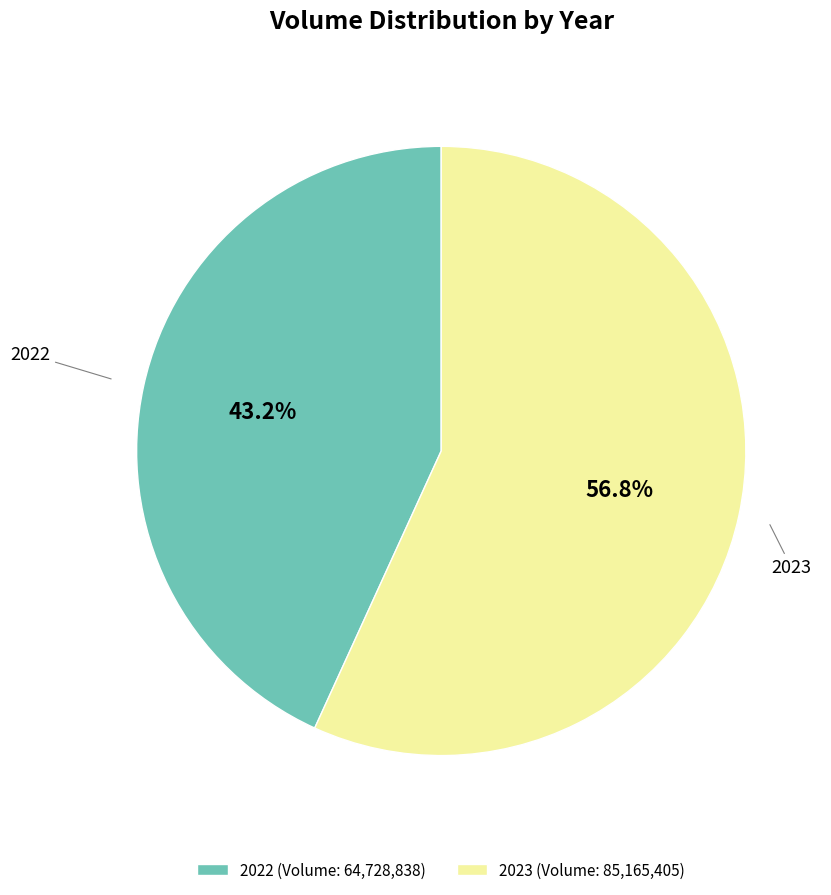

Is there any slice that represents more than half of the pie?

Yes